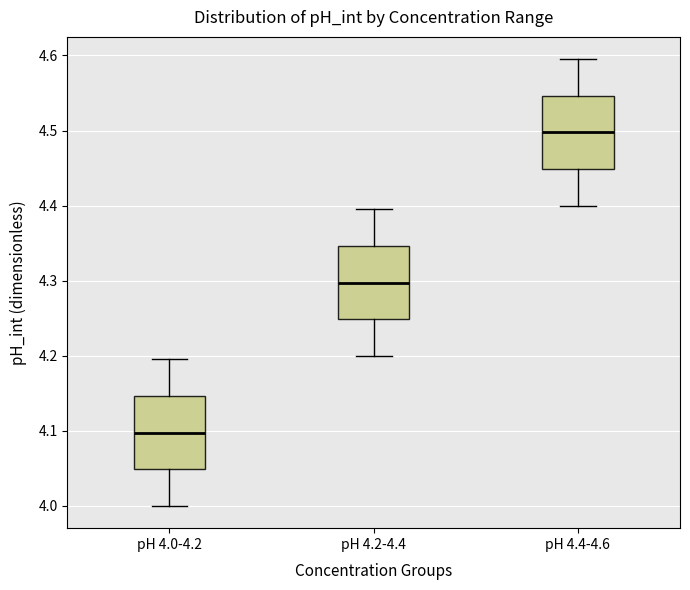

Which box's median line is the highest?

pH 4.4-4.6